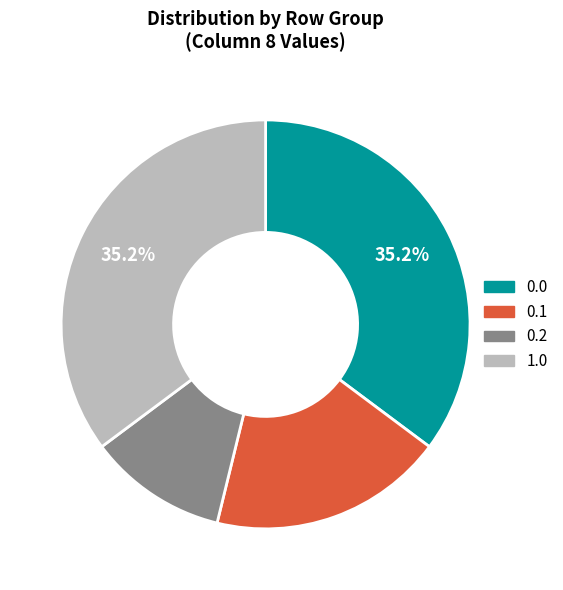

Does any single category account for the majority?

No